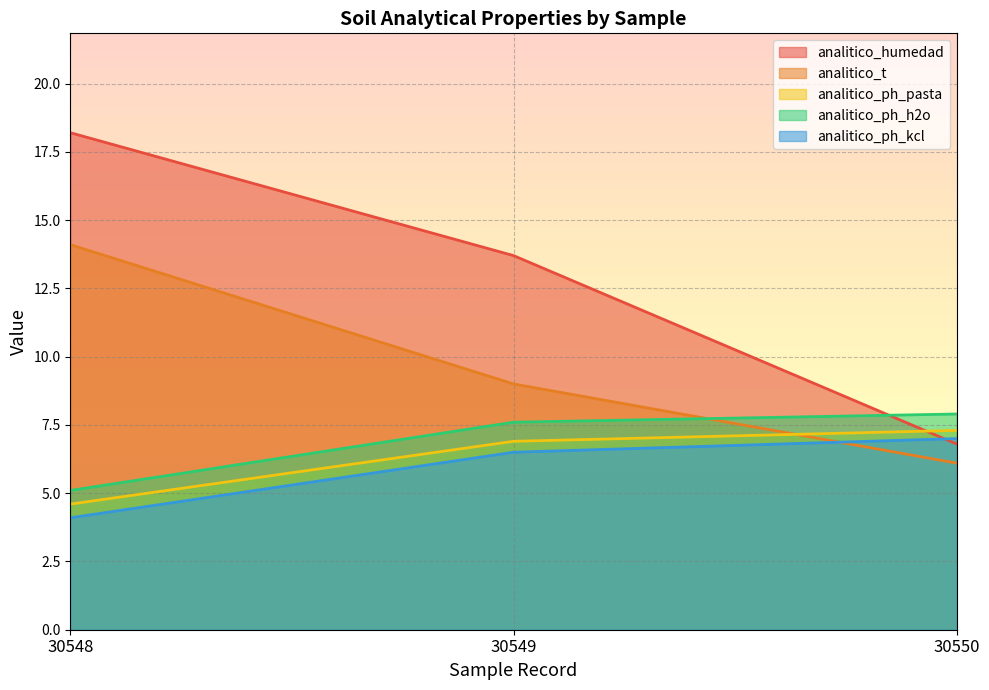

Reading left to right, list all the values displayed in this chart.

analitico_humedad: 18.2	13.7	6.8
analitico_t: 14.1	9.0	6.1
analitico_ph_pasta: 4.6	6.9	7.3
analitico_ph_h2o: 5.1	7.6	7.9
analitico_ph_kcl: 4.1	6.5	7.0